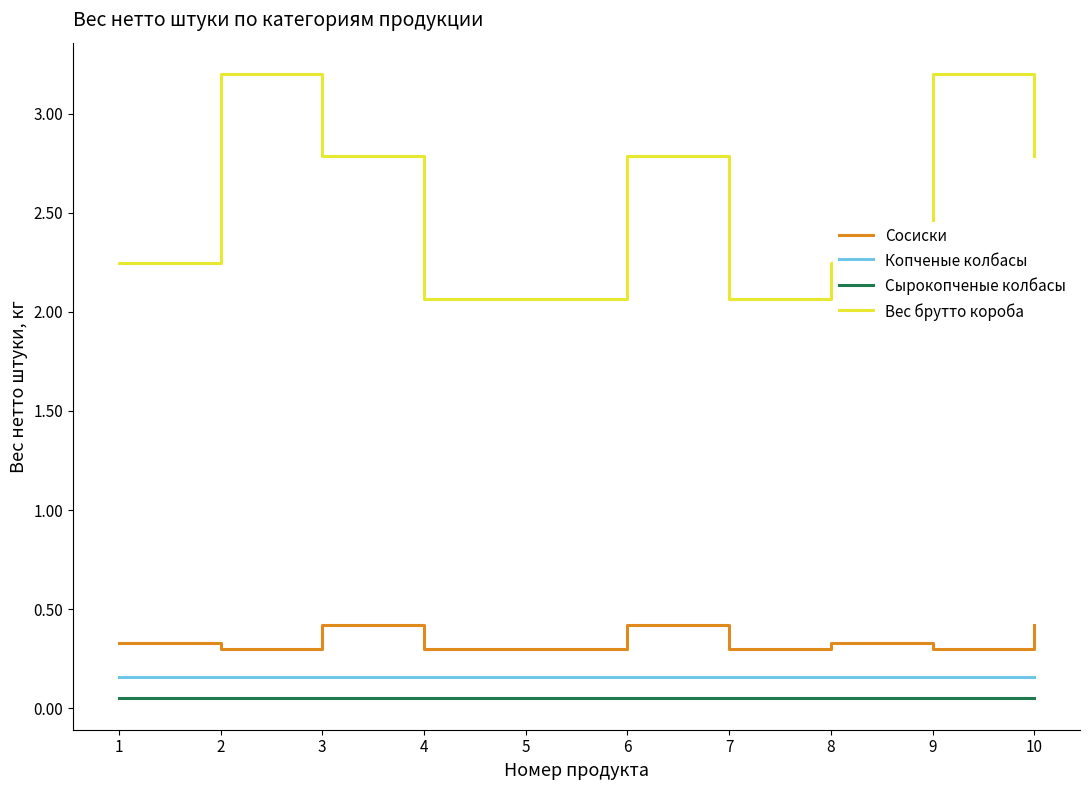

How many lines are shown in the chart?

4